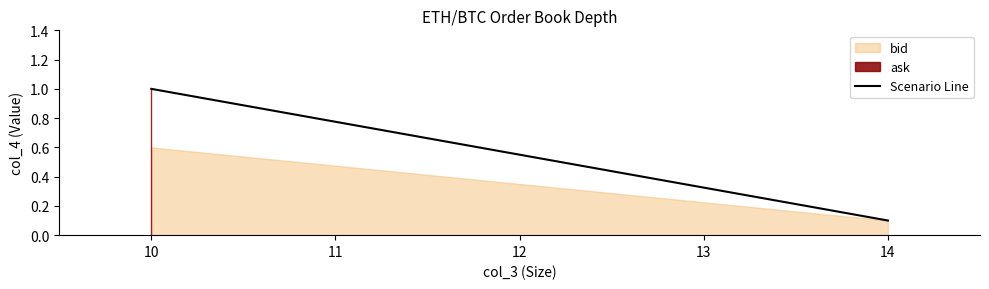

What is the difference between the maximum and minimum values?

0.9